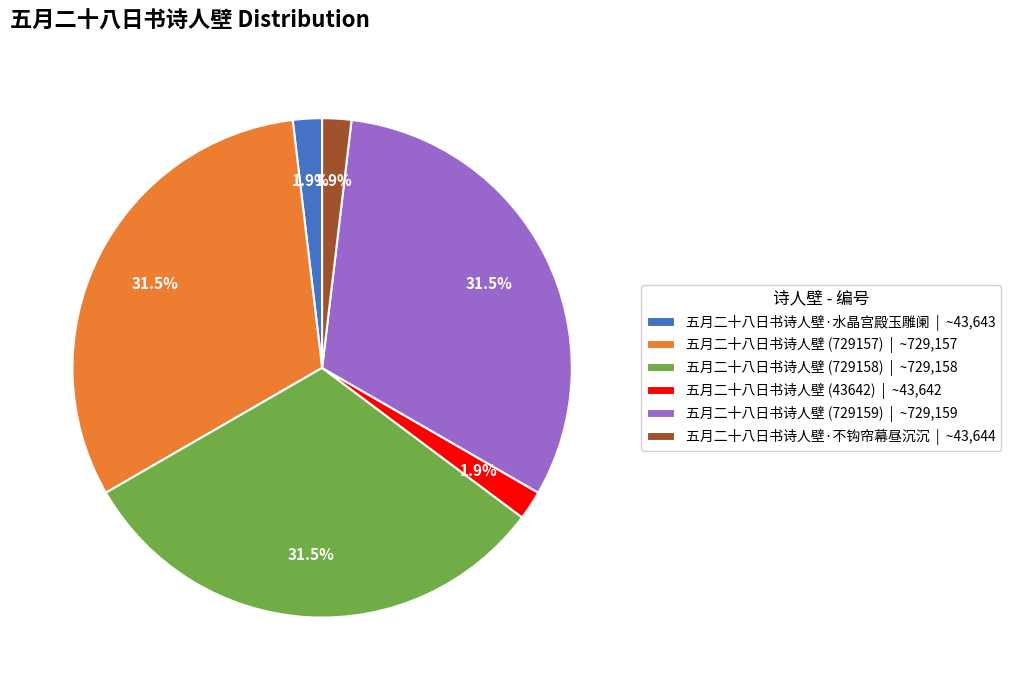

What is the total percentage of 五月二十八日书诗人壁 (729159) and 五月二十八日书诗人壁·不钩帘幕昼沉沉?

33.3%